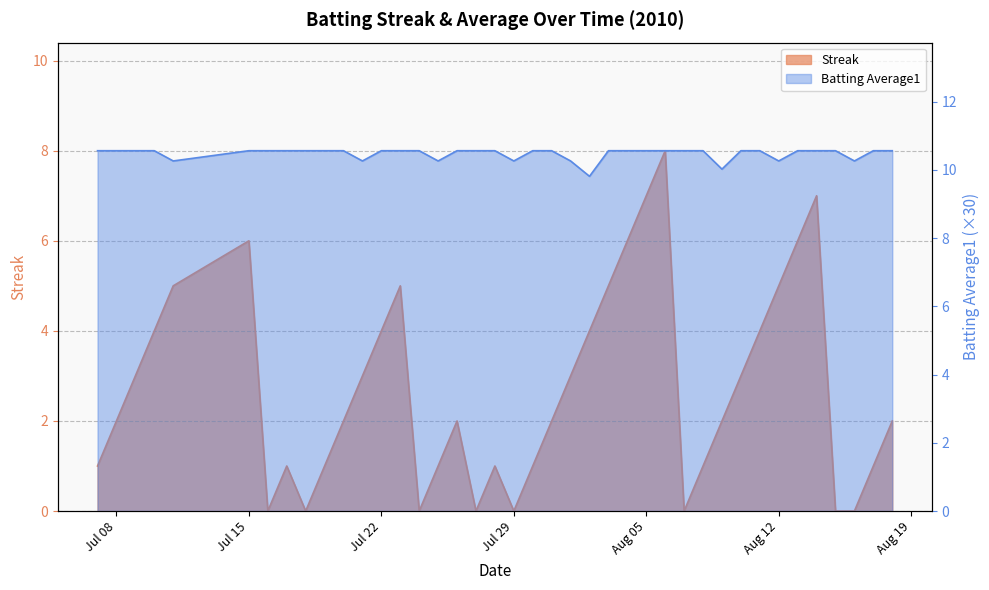

List the series in order of their overall mean, highest first.

Batting Average1, Streak